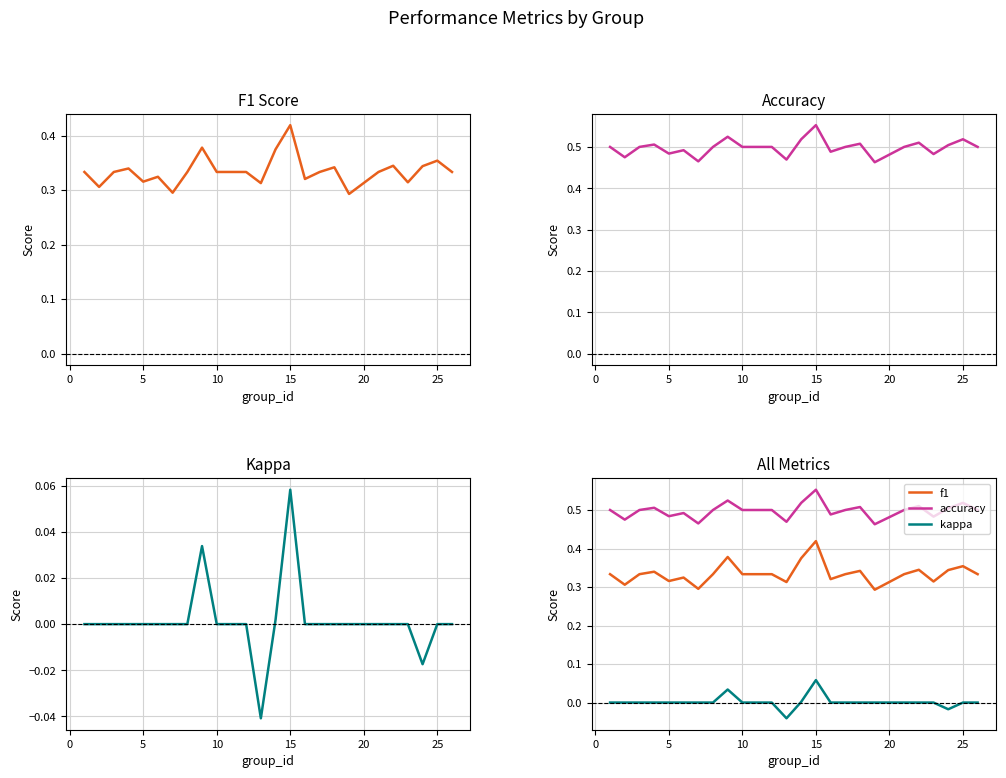

Does the chart display data point markers on the line(s)?

No